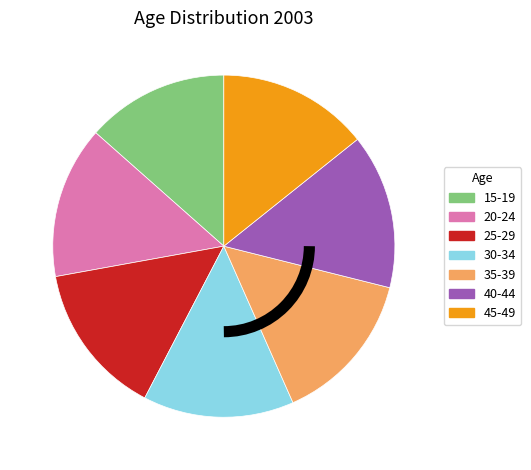

Approximately how many times larger is the value at 30-34 compared to 15-19?

1.1